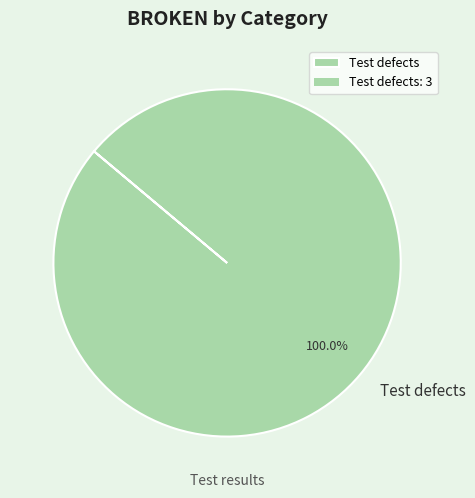

Rank the categories by value from lowest to highest.

Test defects